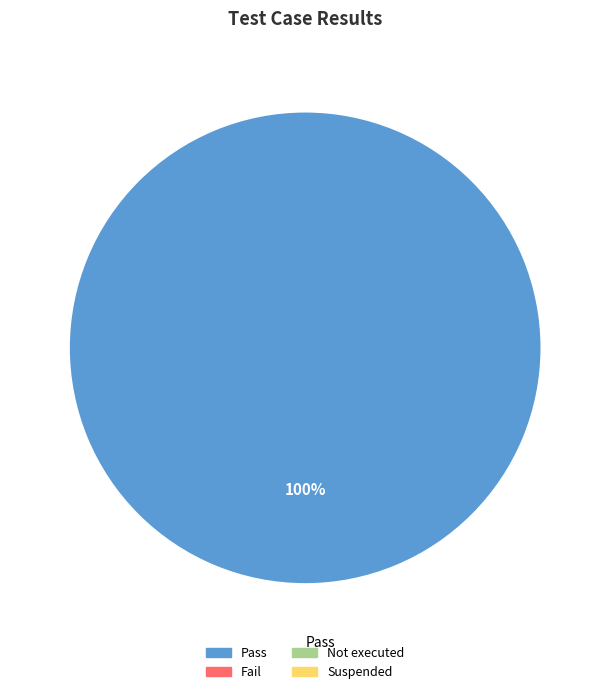

Count the number of slices in the pie.

1